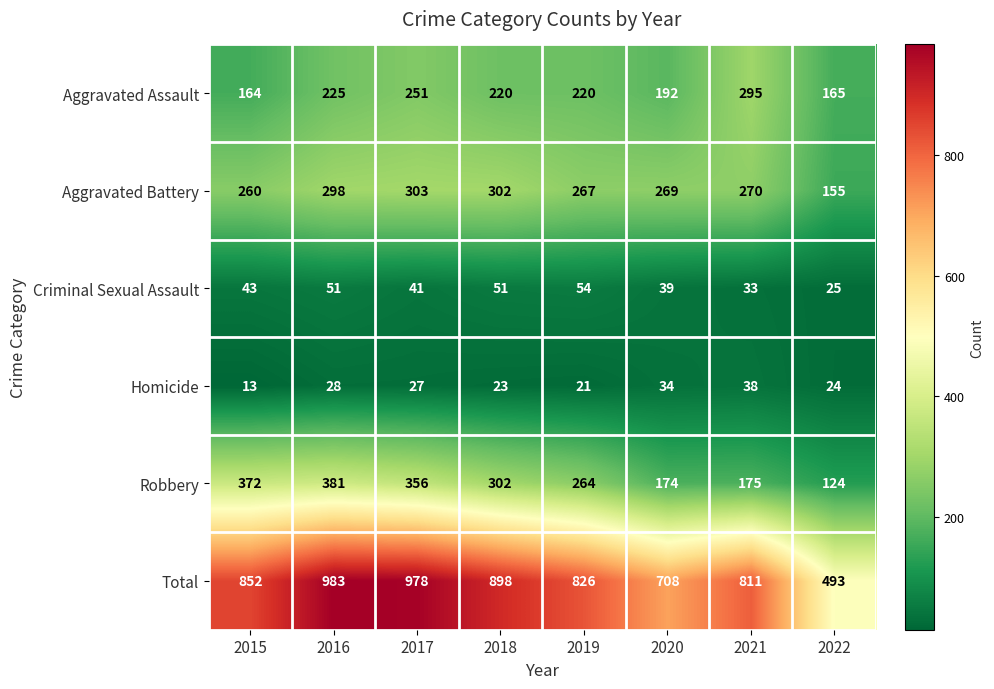

The Robbery series shows 105 at 2020. True or false?

False